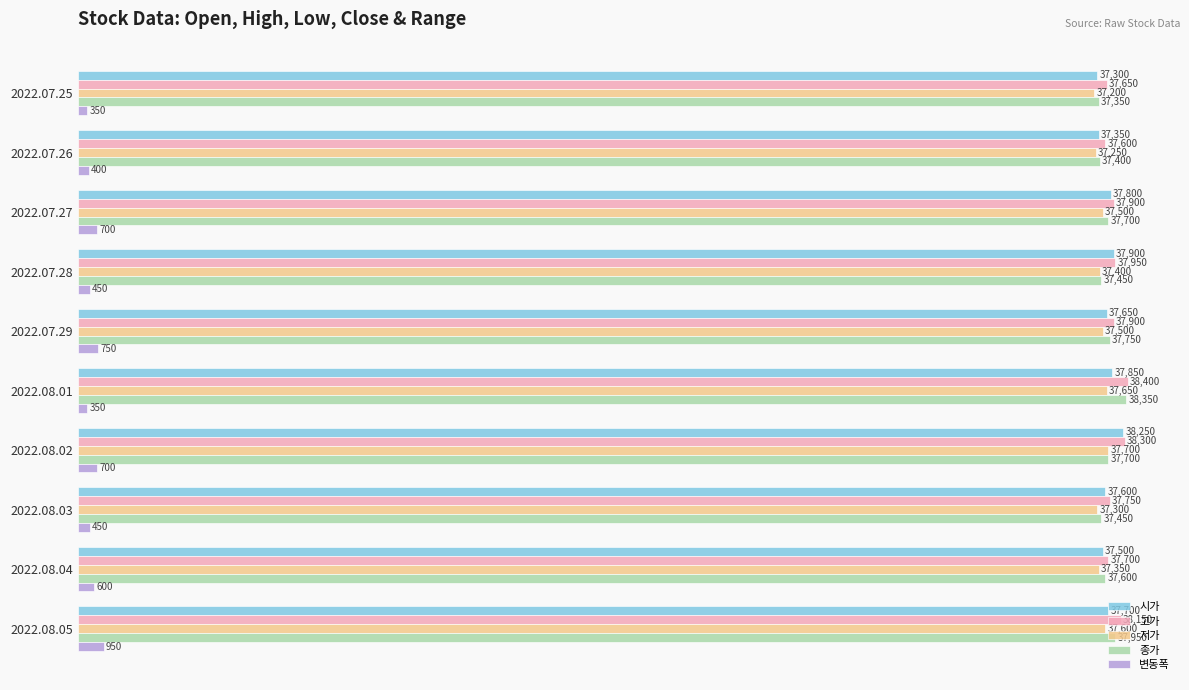

At which category does the chart reach its peak across all series?

2022.08.01